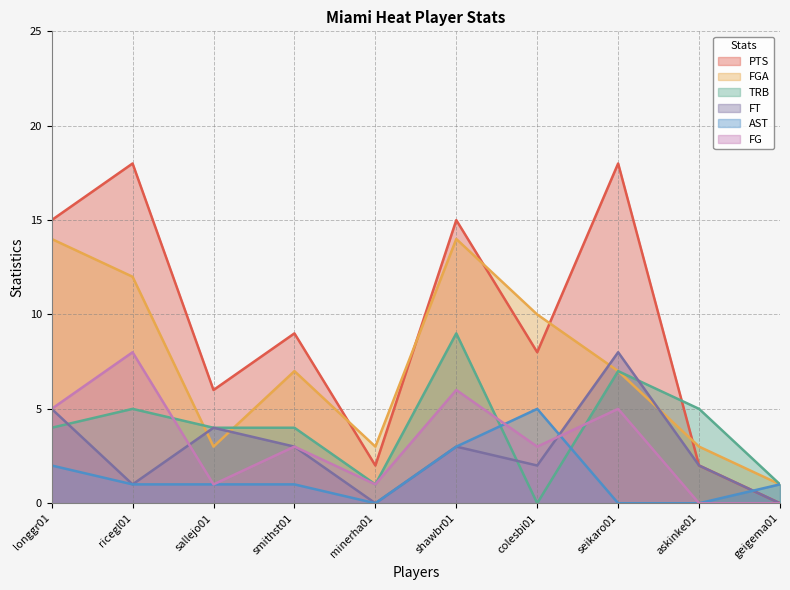

How many values in the FT series exceed 3?

3